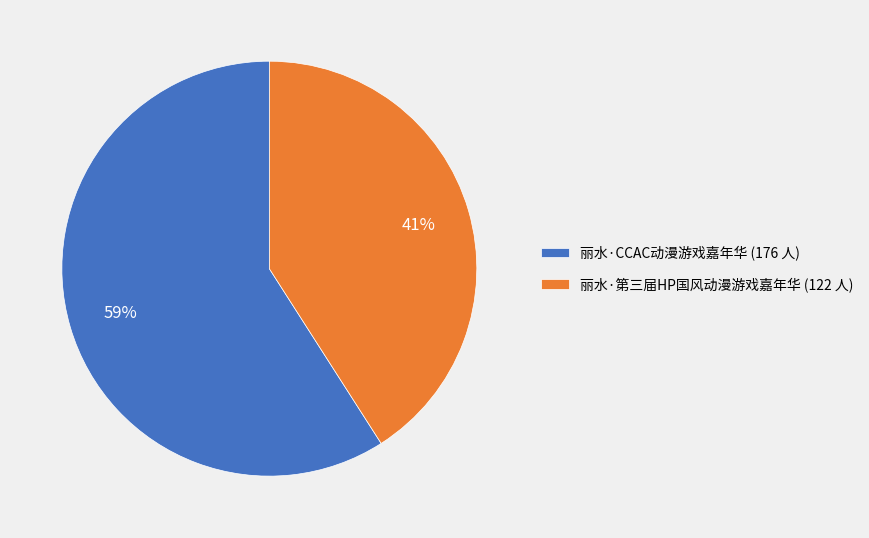

What is the ratio of the value at 丽水·第三届HP国风动漫游戏嘉年华 (122 人) to the value at 丽水·CCAC动漫游戏嘉年华 (176 人)?

0.7